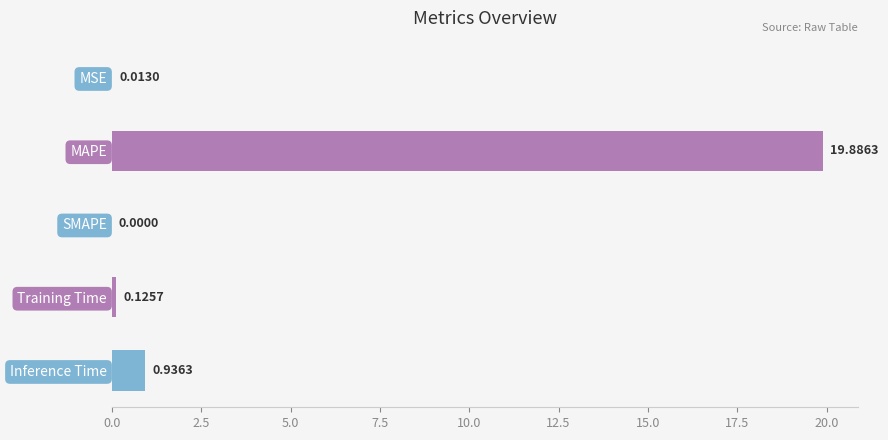

Which label corresponds to the largest value in the chart?

MAPE